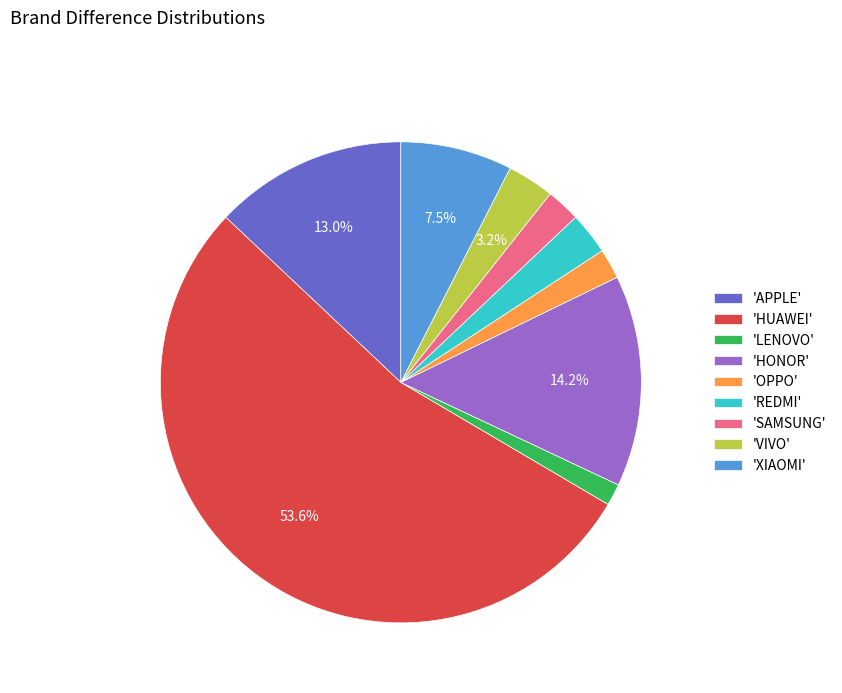

Which has a higher value, 'HONOR' or 'HUAWEI'?

'HUAWEI'